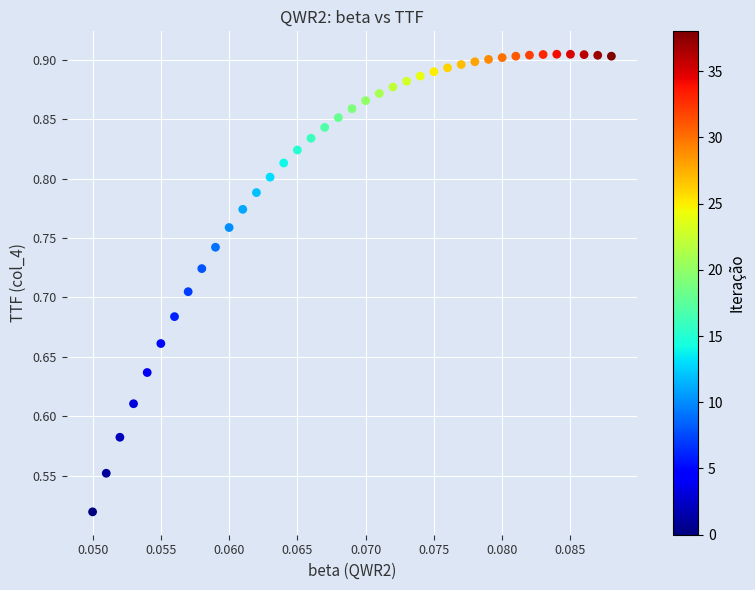

What is the range of Y values (max minus min)?

0.4